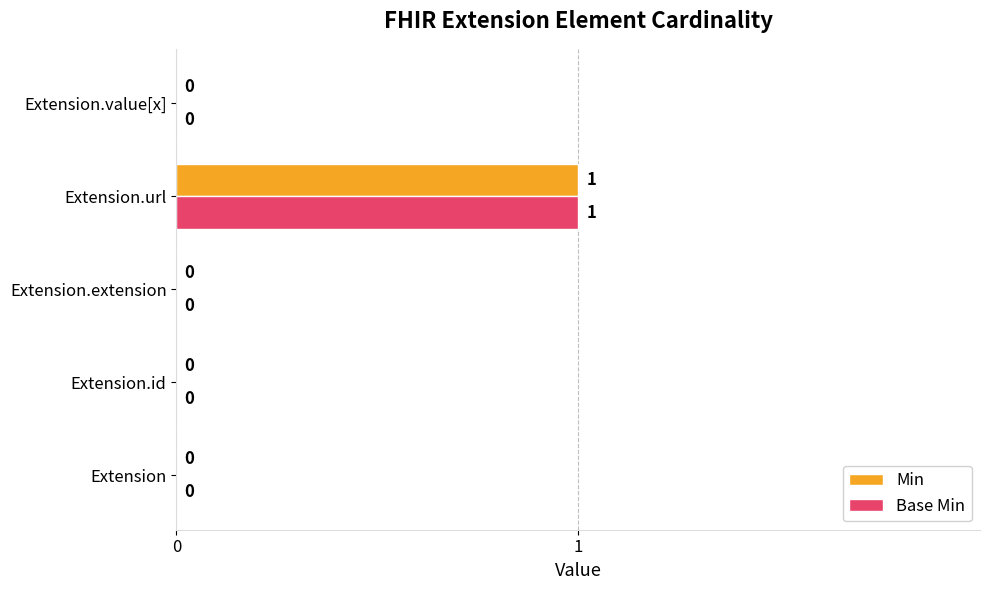

Which category has the highest value across all series?

Extension.url